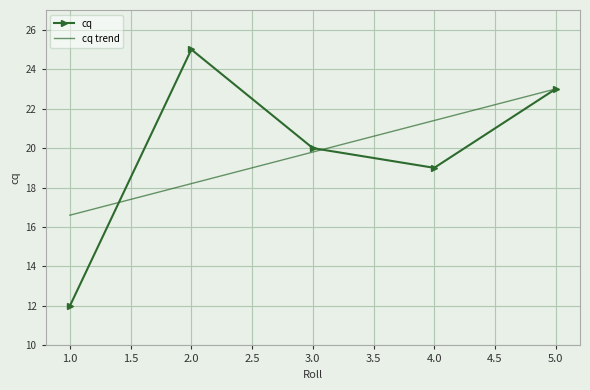

What are all the series names shown in the legend?

cq, cq trend